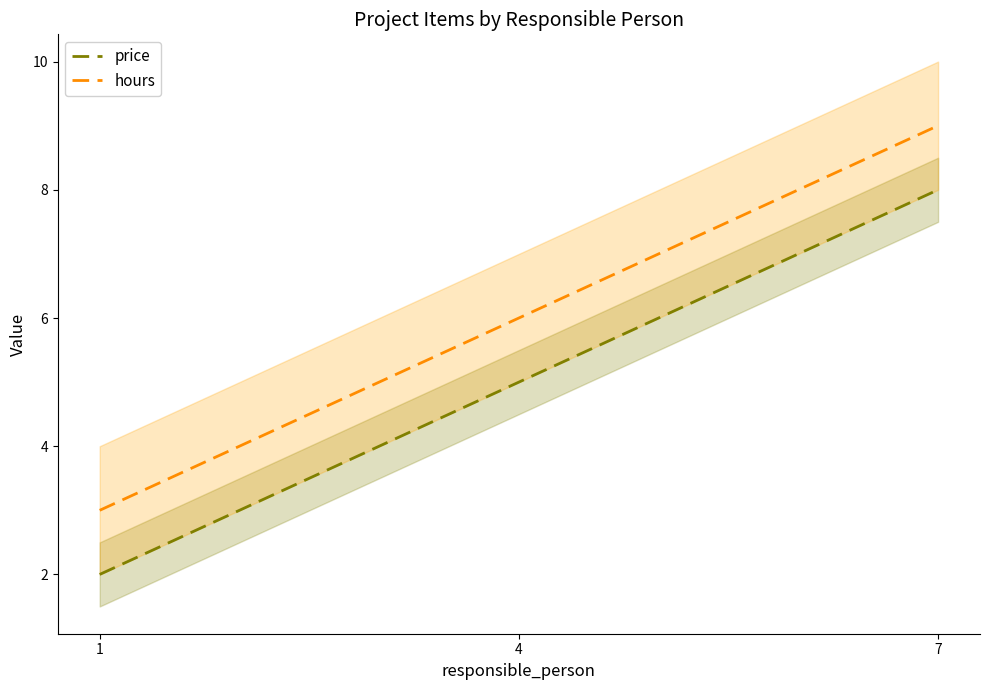

Does the chart display data point markers on the line(s)?

No